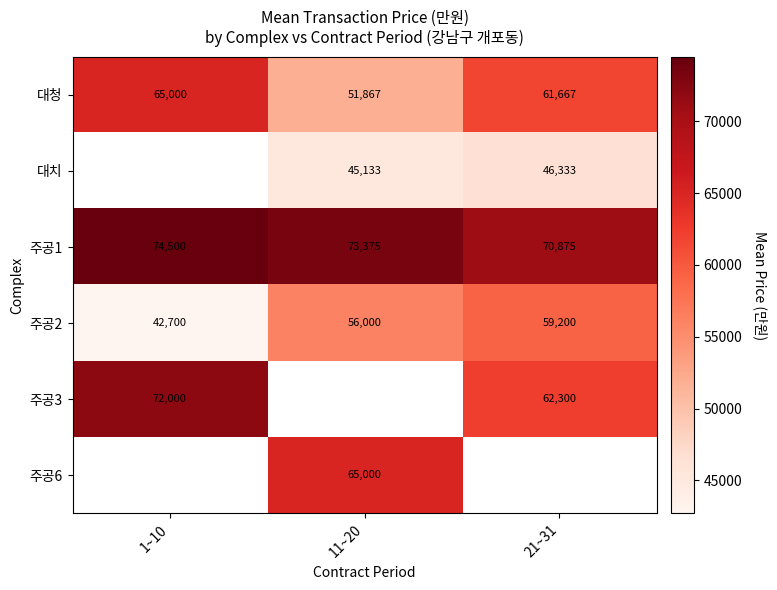

Is it true that 대치 equals 46333 at 21~31?

True